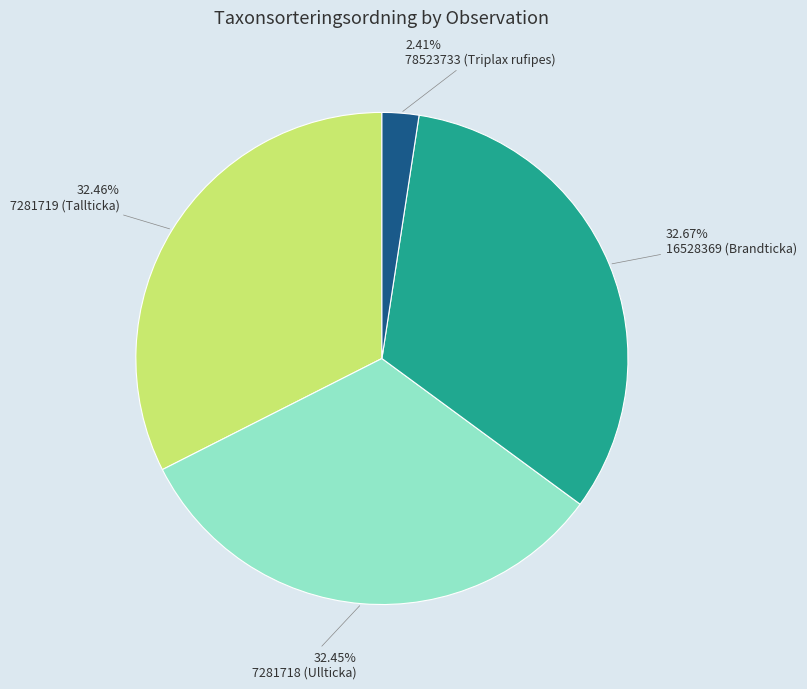

How much of the chart is everything except 7281719 (Tallticka)?

67.5%